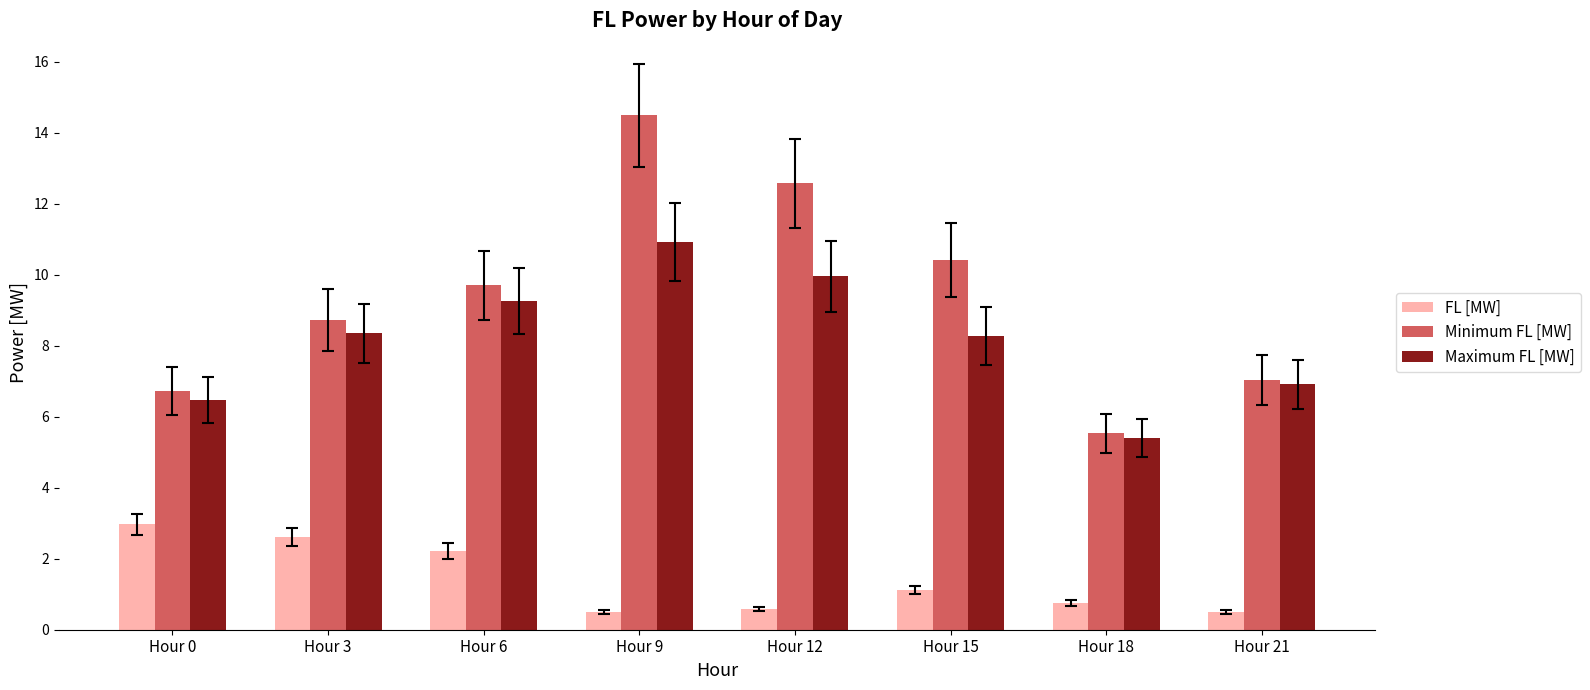

Read the FL [MW] value at Hour 9.

0.5